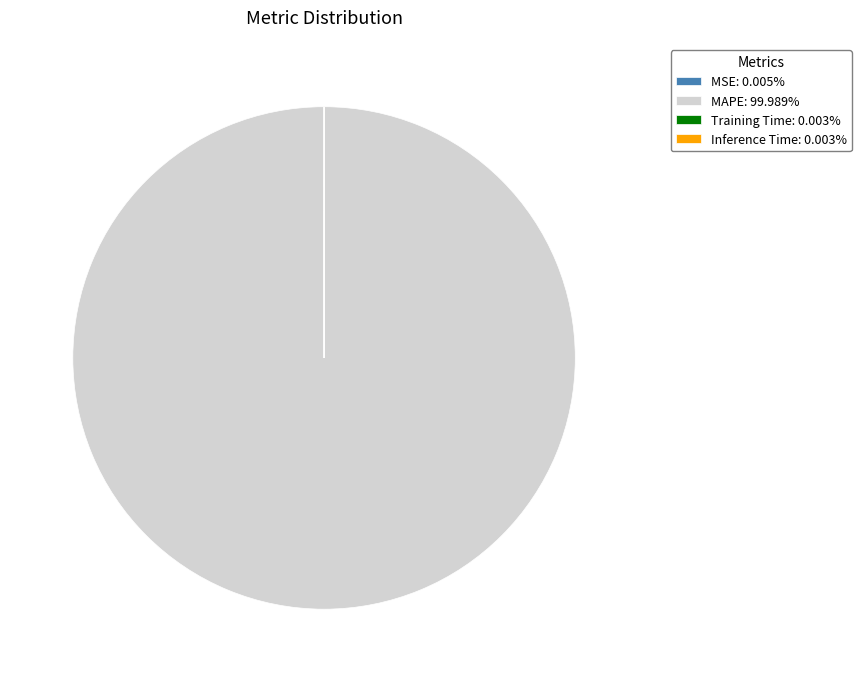

Does MAPE: 99.989% represent more than half of the total?

Yes